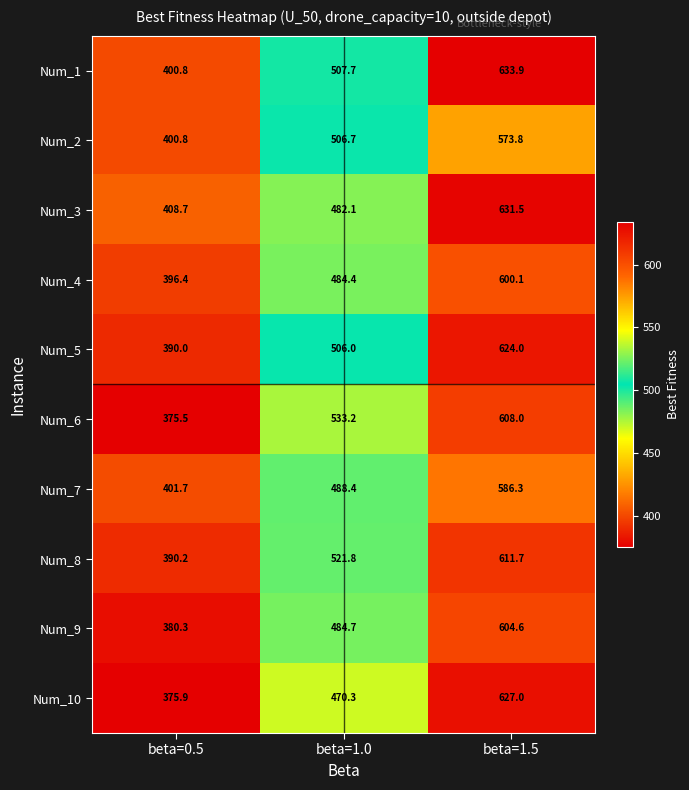

How many series are shown in this chart?

10